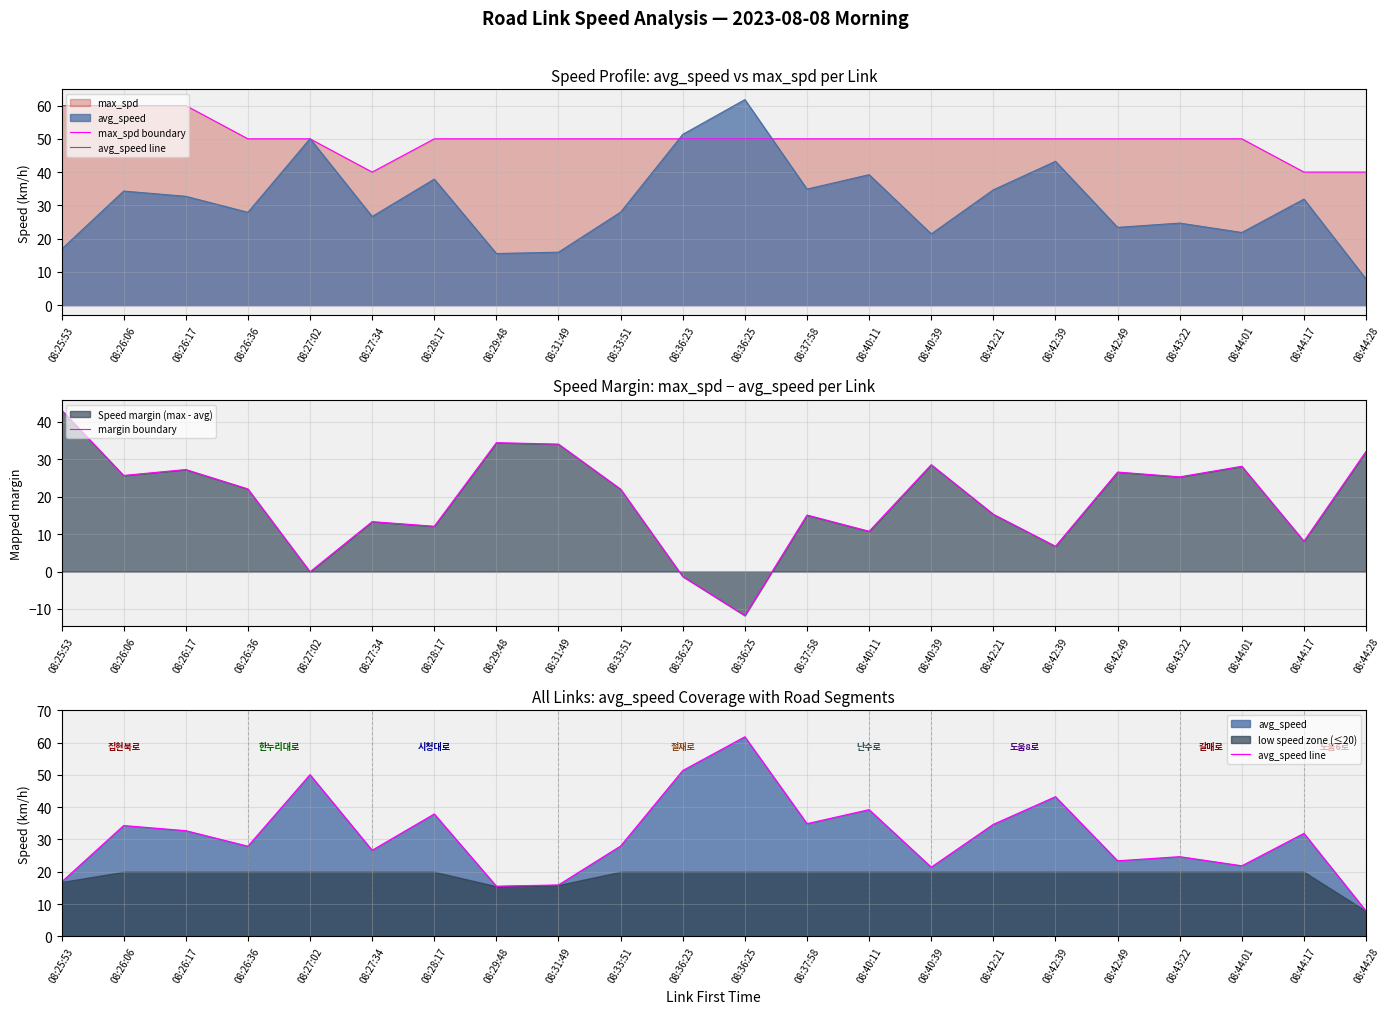

Reading left to right, what are all the values shown in this chart?

max_spd boundary: 60.0	60.0	60.0	50.0	50.0	40.0	50.0	50.0	50.0	50.0	50.0	50.0	50.0	50.0	50.0	50.0	50.0	50.0	50.0	50.0	40.0	40.0
avg_speed line: 16.8	34.3	32.7	27.9	50.1	26.7	37.9	15.5	15.9	28.0	51.3	61.8	34.9	39.2	21.4	34.7	43.2	23.4	24.7	21.8	31.9	7.8
margin boundary: 43.2	25.7	27.3	22.1	-0.1	13.3	12.1	34.5	34.1	22.0	-1.3	-11.8	15.1	10.8	28.6	15.3	6.8	26.6	25.3	28.2	8.1	32.2